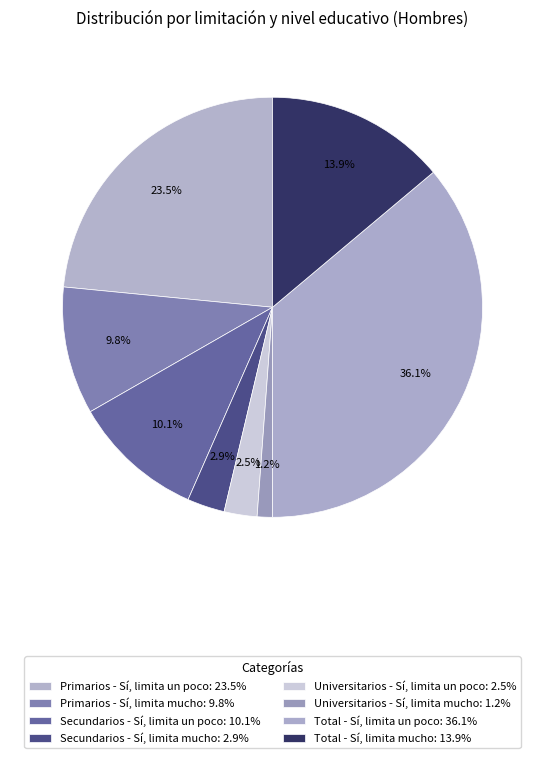

How many slices are in this pie chart?

8